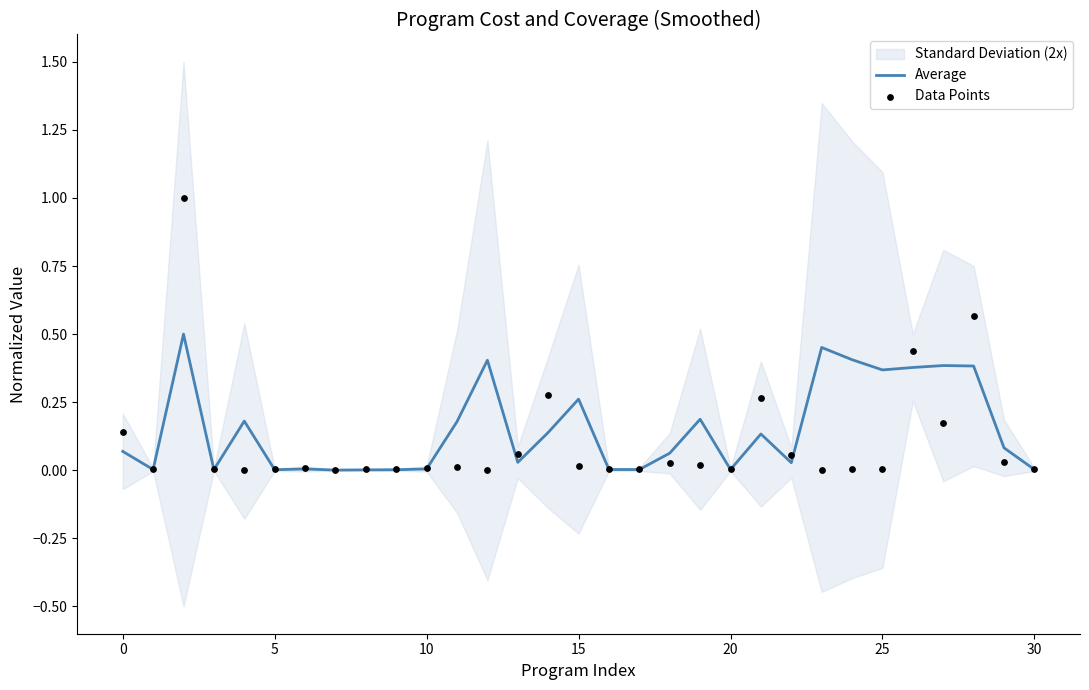

At how many categories does at least one series exceed 0?

31